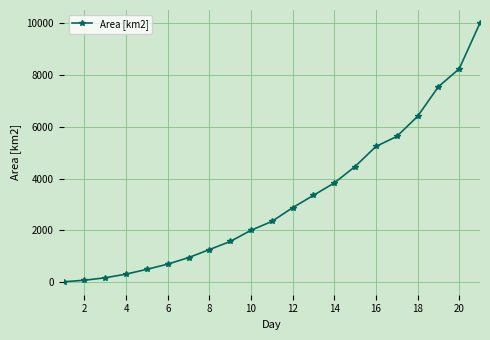

What is the maximum value shown in the chart?

10005.6